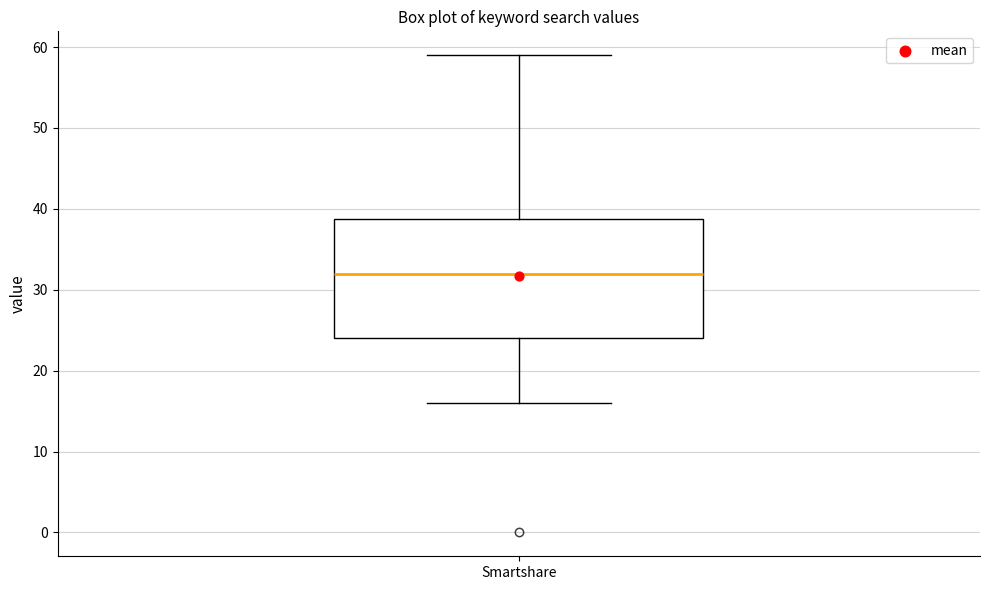

Transcribe this box plot: give where the median line is, the range the box spans, and where the two whiskers end, as read against the y-axis. The values are not printed on the chart, so give them approximately, as read against the axis.

median 32, box 24 to 39, whiskers 16 to 59